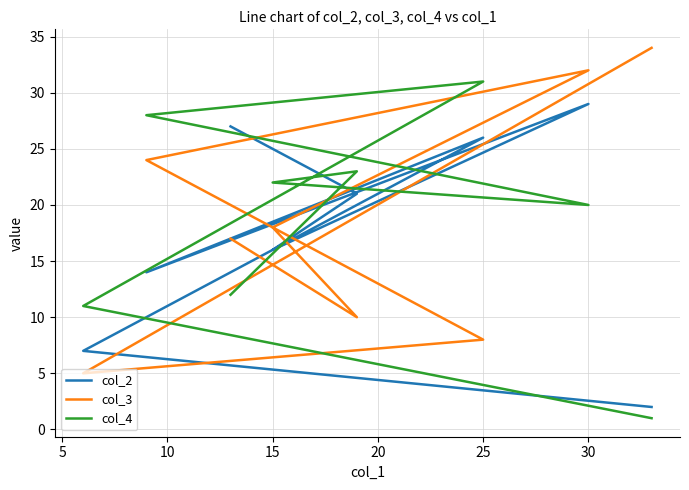

The col_2 series shows 6 at 30. True or false?

False